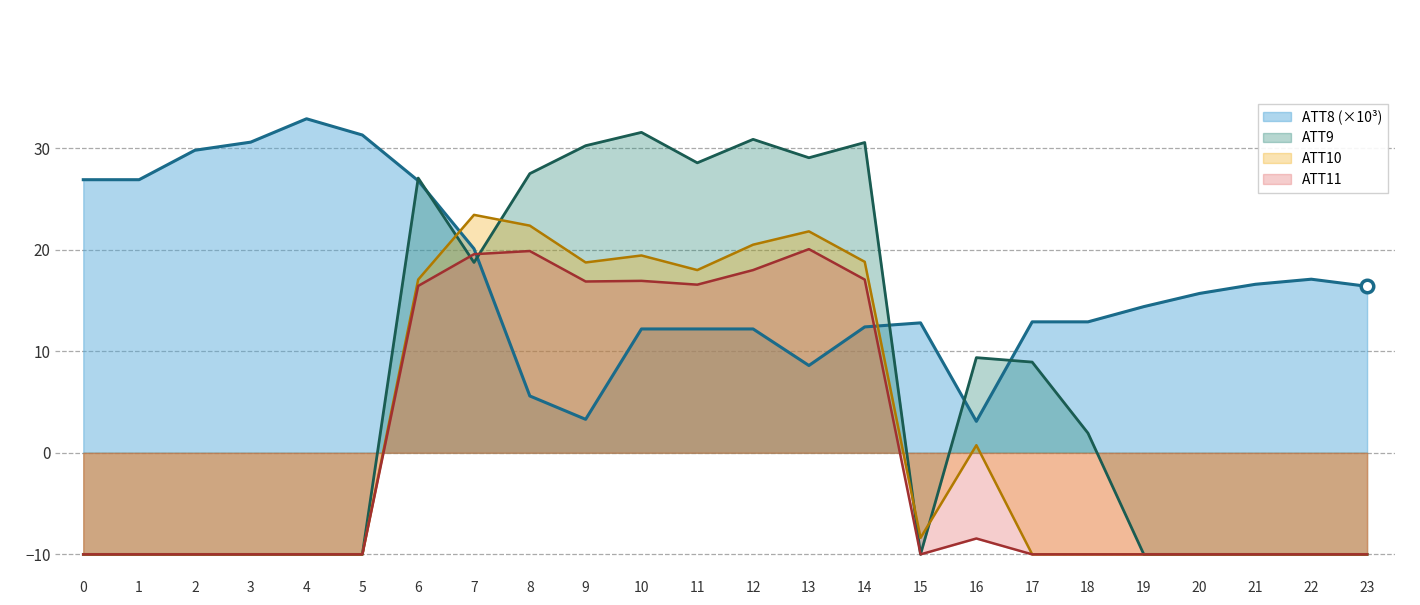

How many interior local valleys does the ATT10 series have?

3